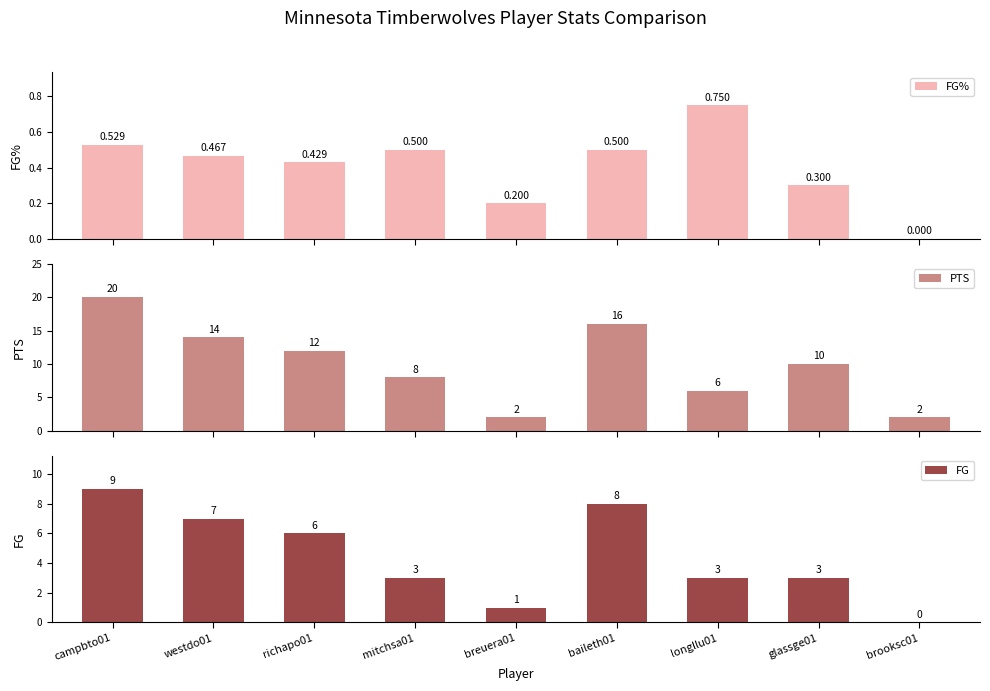

At how many categories does at least one series exceed 0?

9